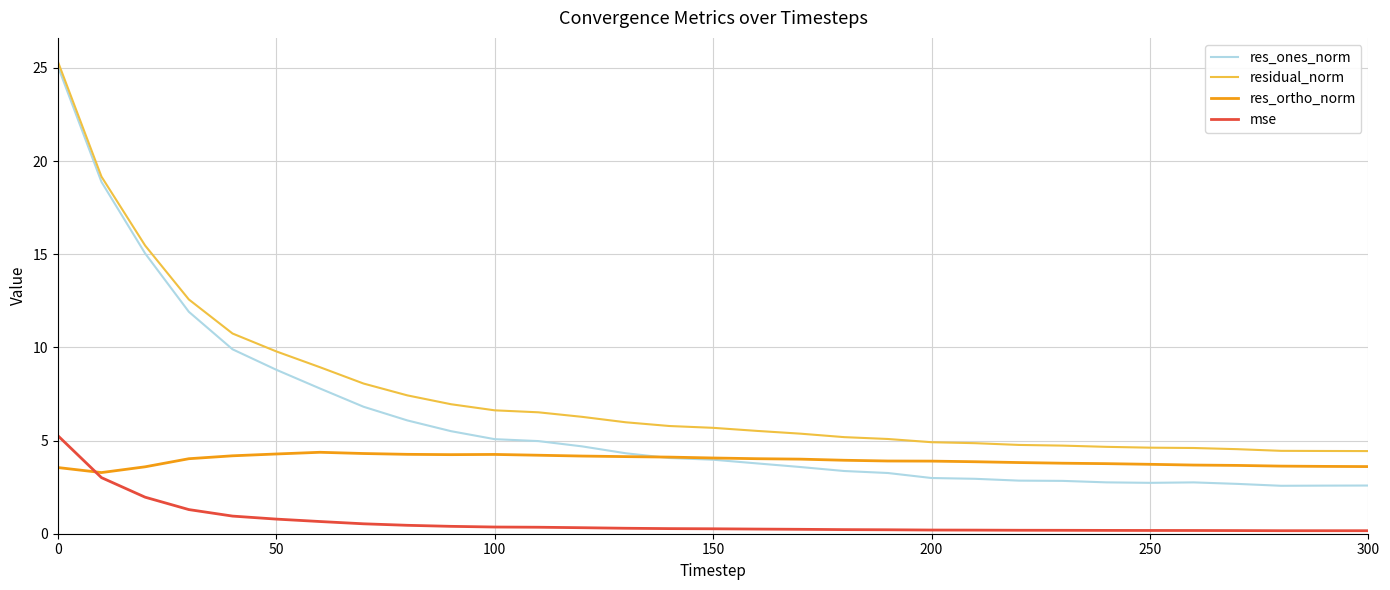

Which series has the largest total across all categories?

residual_norm